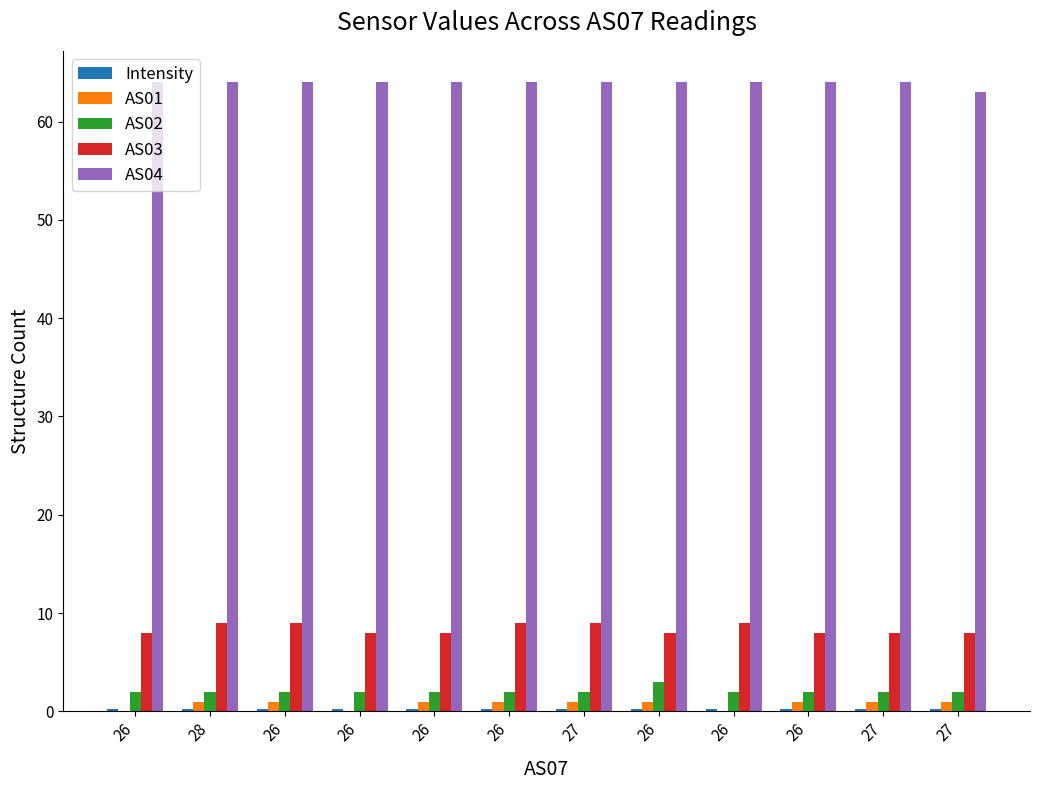

The value of AS02 at 26 is 2.8. True or false?

False